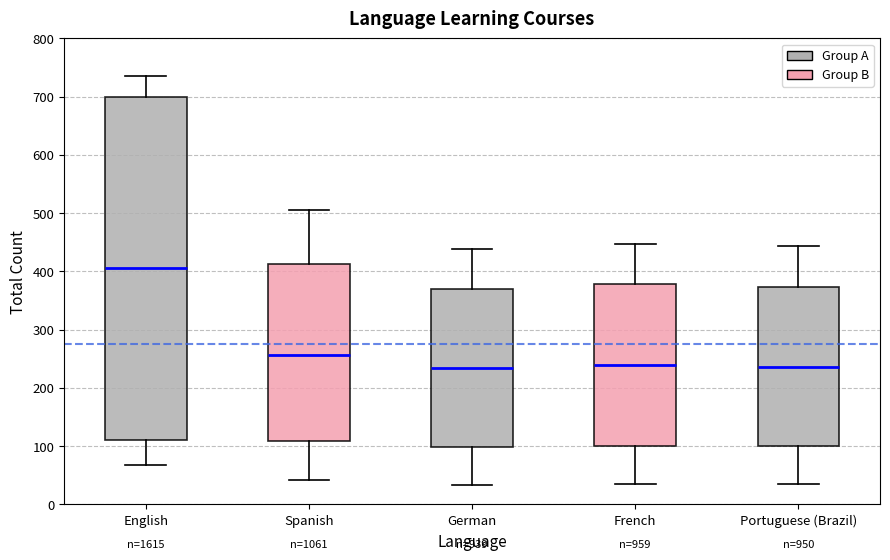

Where does the upper whisker of the box for French end on the y-axis? The values are not printed on the chart, so give them approximately, as read against the axis.

450